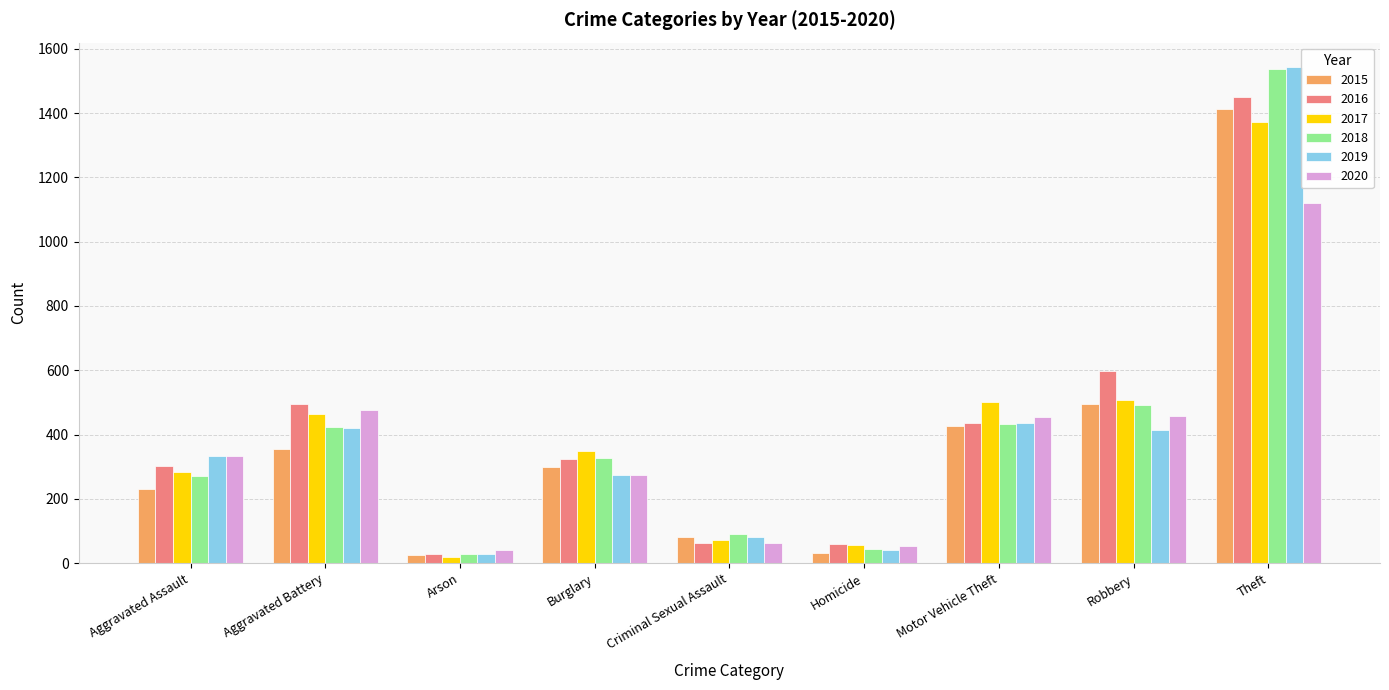

At which category is the sum across all series the highest?

Theft